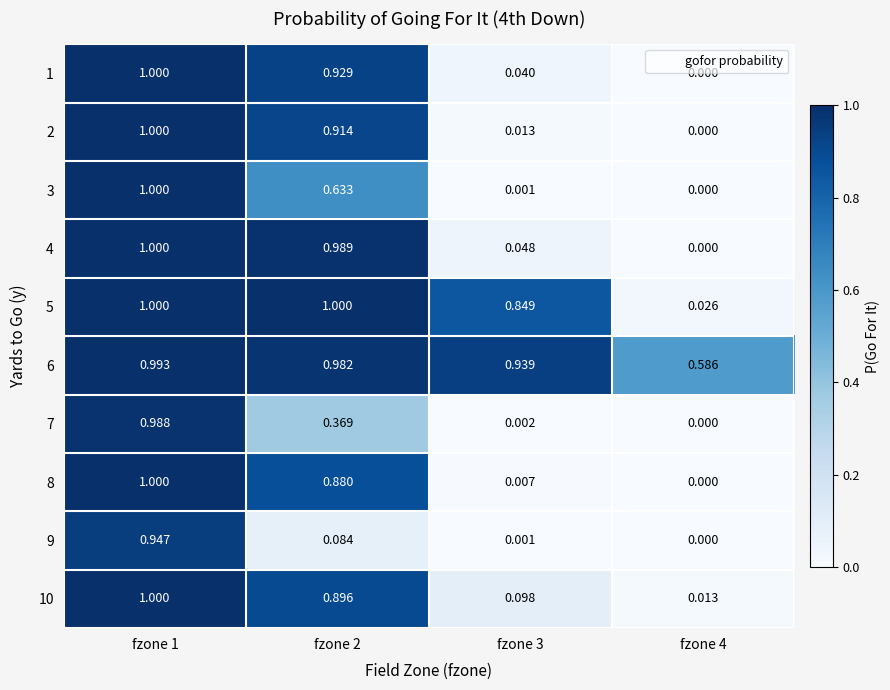

At which category is the sum across all series the highest?

fzone 1